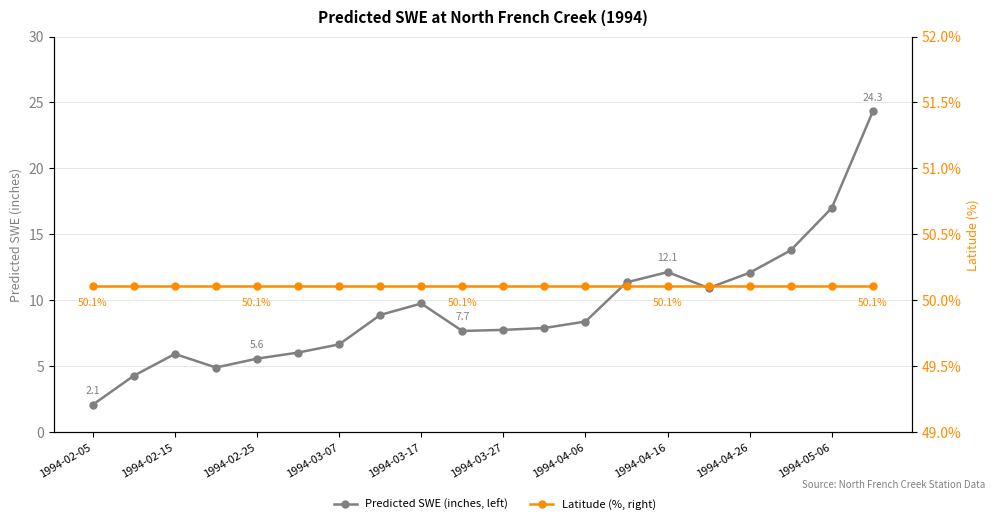

Reading right to left, what are all the values shown in this chart?

Predicted SWE (inches, left): 24.3	17.0	13.8	12.1	10.9	12.1	11.4	8.4	7.9	7.8	7.7	9.8	8.9	6.7	6.1	5.6	4.9	5.9	4.3	2.1
Latitude (%, right): 50.1	50.1	50.1	50.1	50.1	50.1	50.1	50.1	50.1	50.1	50.1	50.1	50.1	50.1	50.1	50.1	50.1	50.1	50.1	50.1